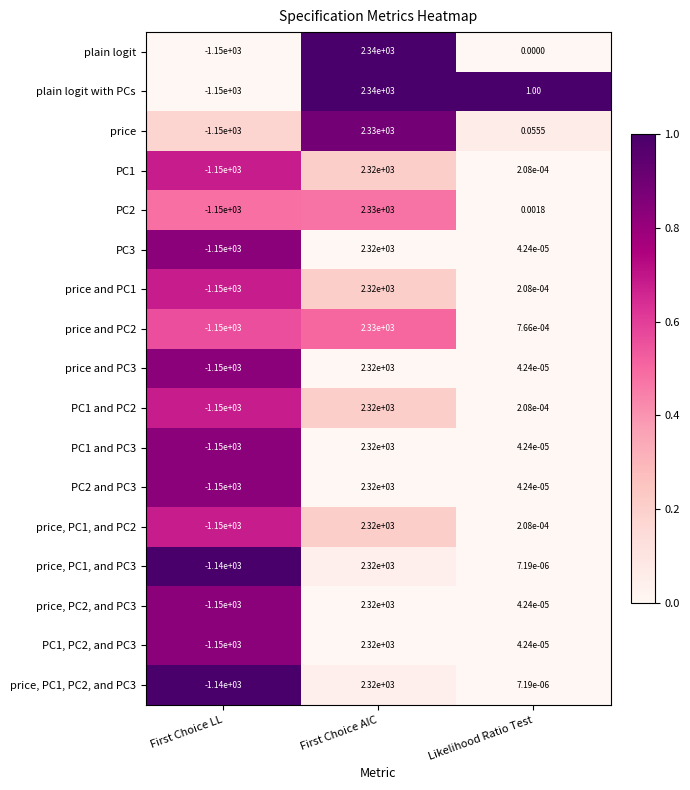

List the labels in order of price, PC1, and PC3 value, smallest first.

First Choice LL, Likelihood Ratio Test, First Choice AIC